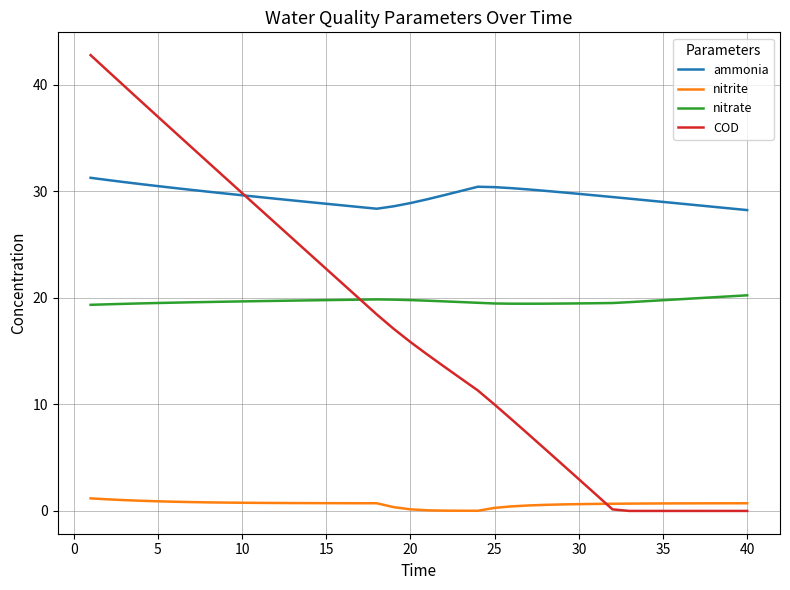

Which series has the widest spread of values?

COD